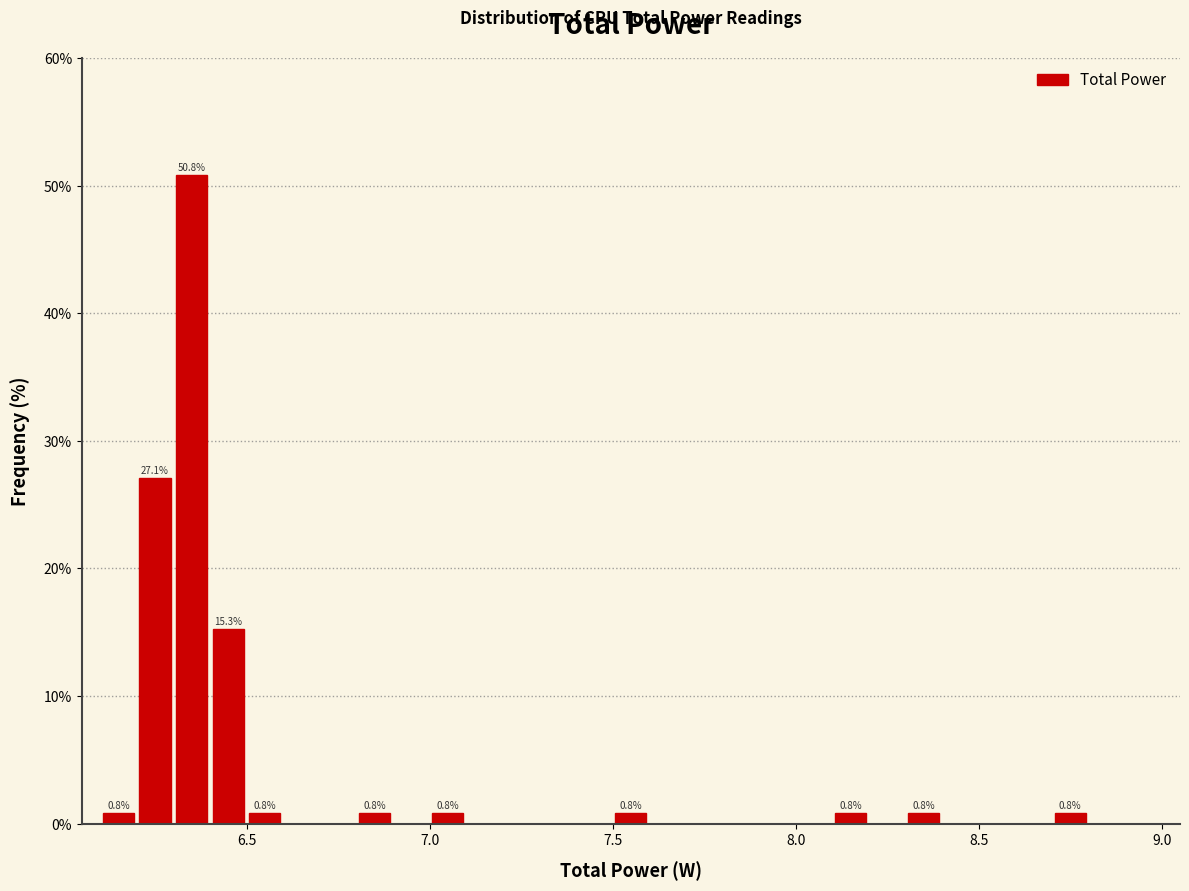

Read against the x-axis, roughly where is the centre of the tallest bar?

6.35